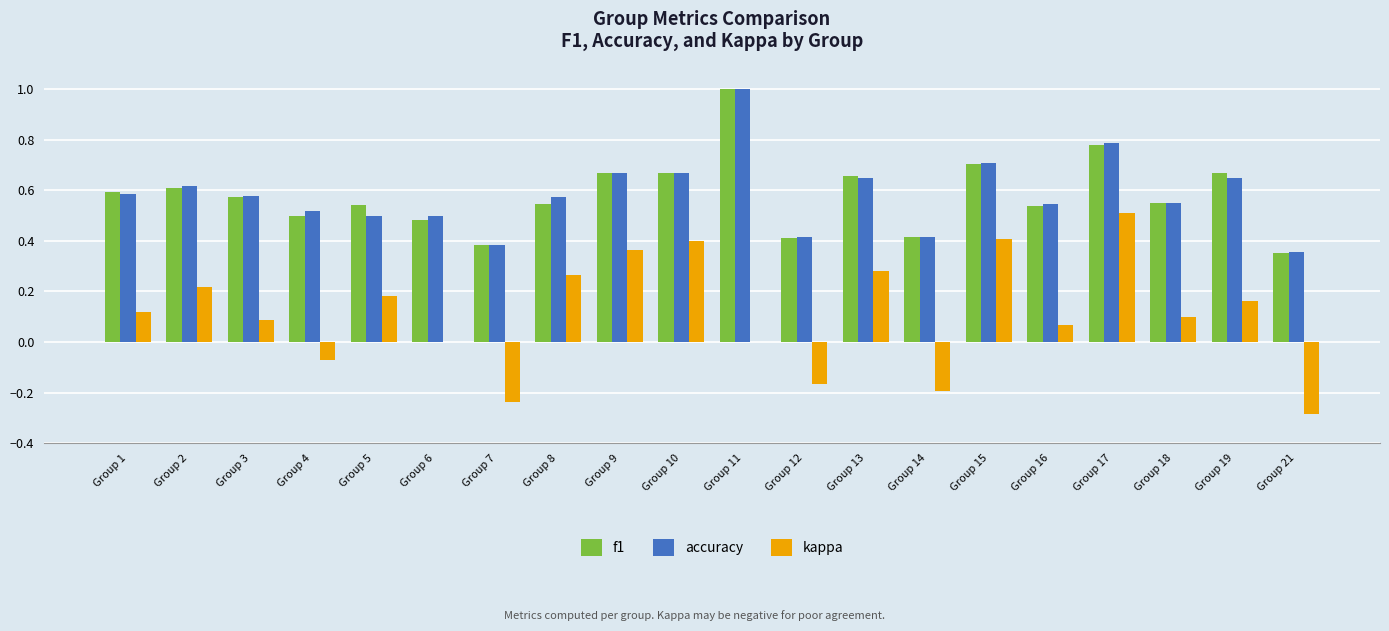

Are the bars grouped side by side (vs. stacked)?

Yes